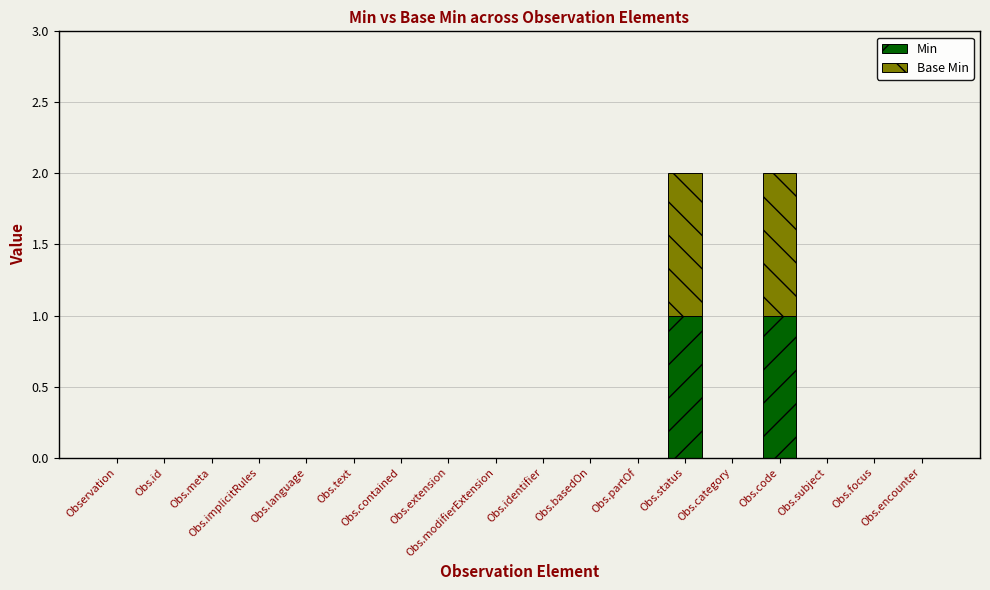

What is the sum of the Min values at Obs.code and Obs.language?

1